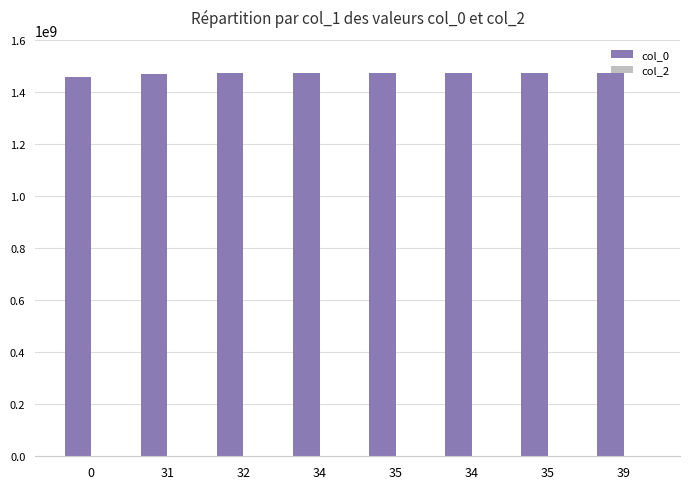

Reading left to right, what are all the values shown in this chart?

col_0: 1456872766	1469826592	1470438559	1471633777	1471889526	1471979348	1472065755	1473095386
col_2: 0	0	0	0	0	0	0	0